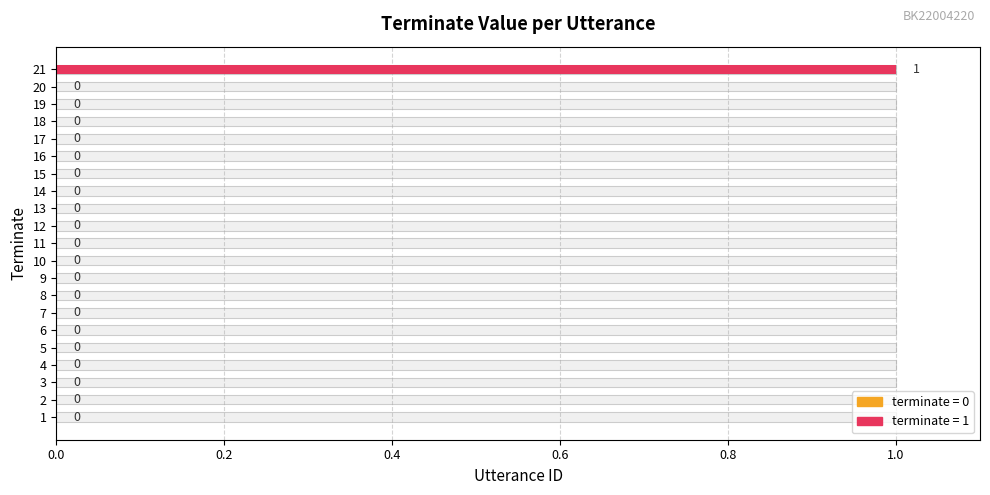

Which series has the largest range (max minus min)?

terminate